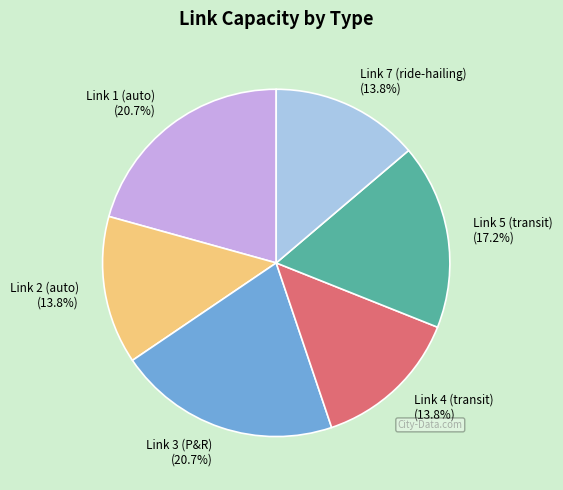

To the nearest percent, what is the average slice percentage?

17%